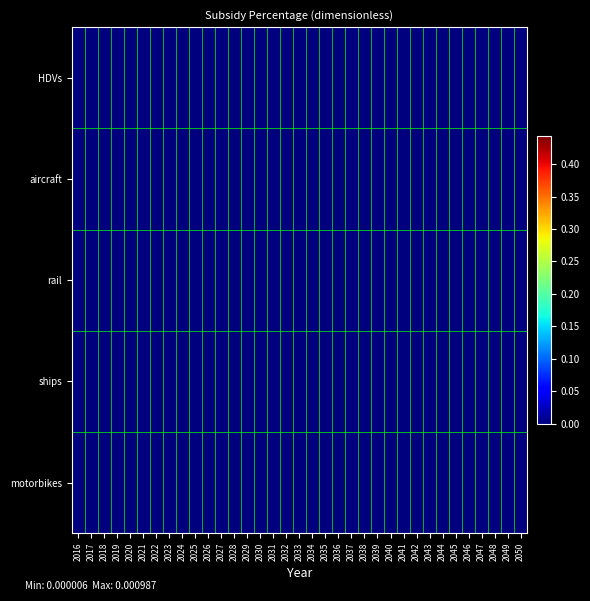

Between 2046 and 2024, which is larger?

2046